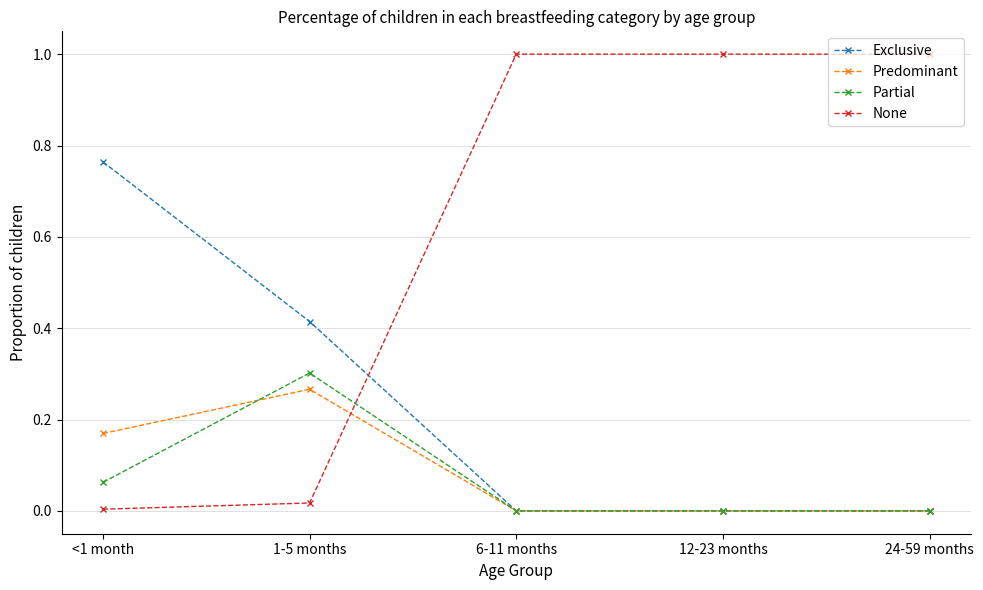

Which series has the largest range (max minus min)?

None